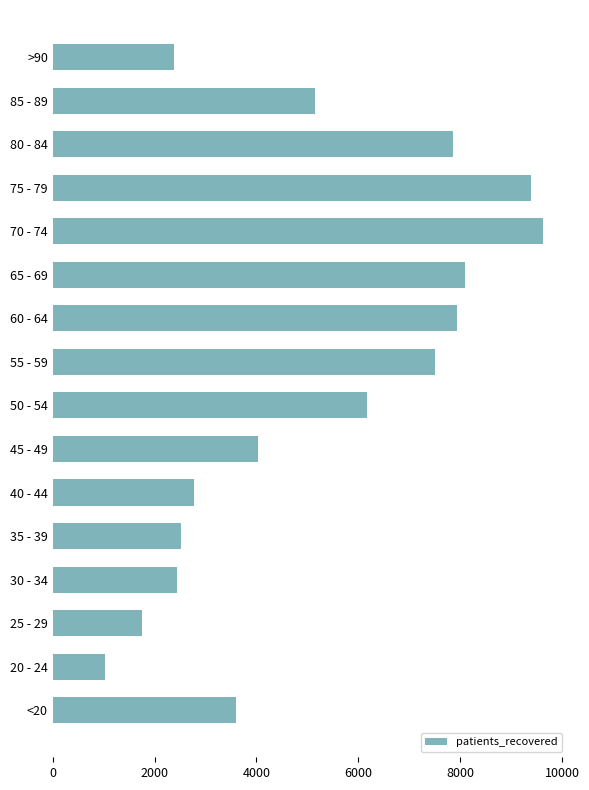

Reading bottom to top, extract all data points from this chart.

<20=3598	20 - 24=1030	25 - 29=1753	30 - 34=2441	35 - 39=2511	40 - 44=2772	45 - 49=4040	50 - 54=6168	55 - 59=7499	60 - 64=7944	65 - 69=8094	70 - 74=9633	75 - 79=9392	80 - 84=7870	85 - 89=5156	>90=2379